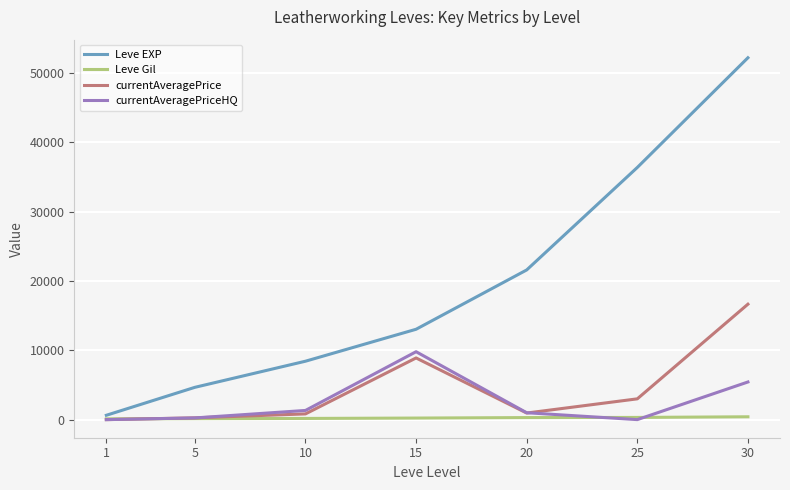

Does the chart have visible grid lines?

Yes